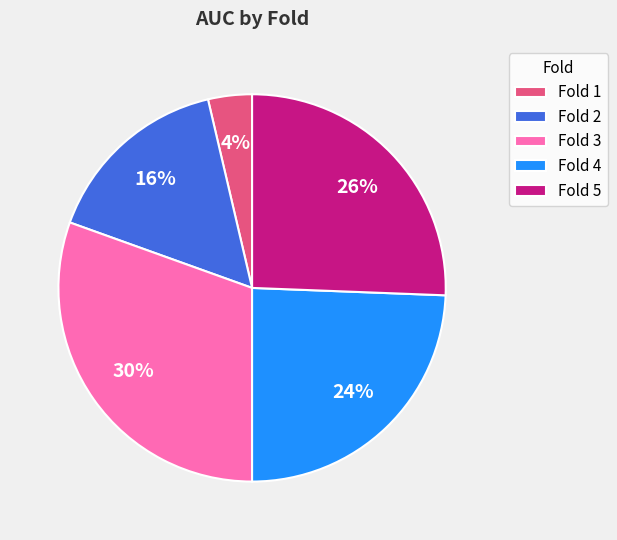

To the nearest percent, what is the average slice percentage?

20%